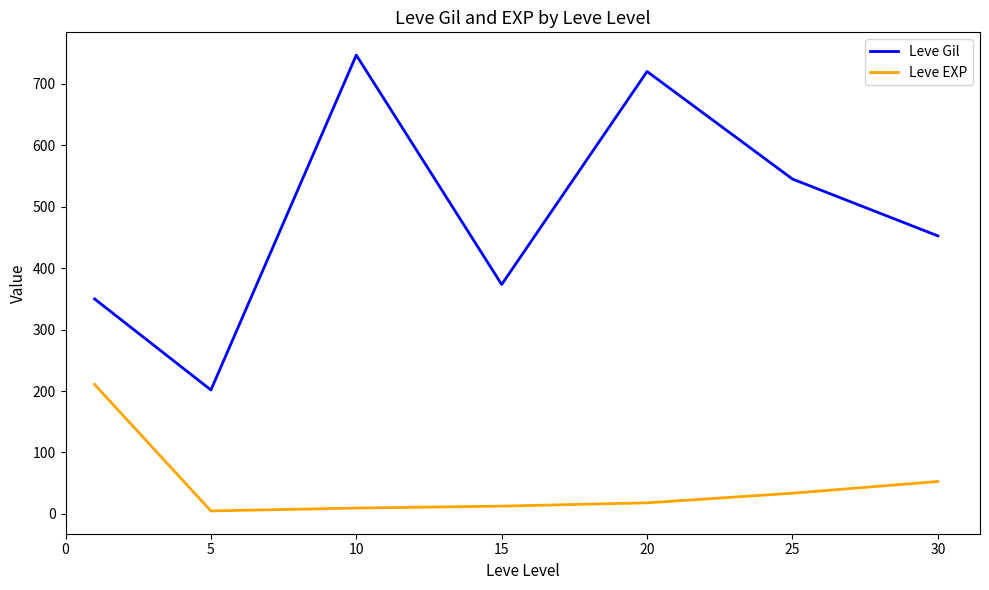

What is the difference between the maximum and minimum values in the Leve Gil series?

545.0